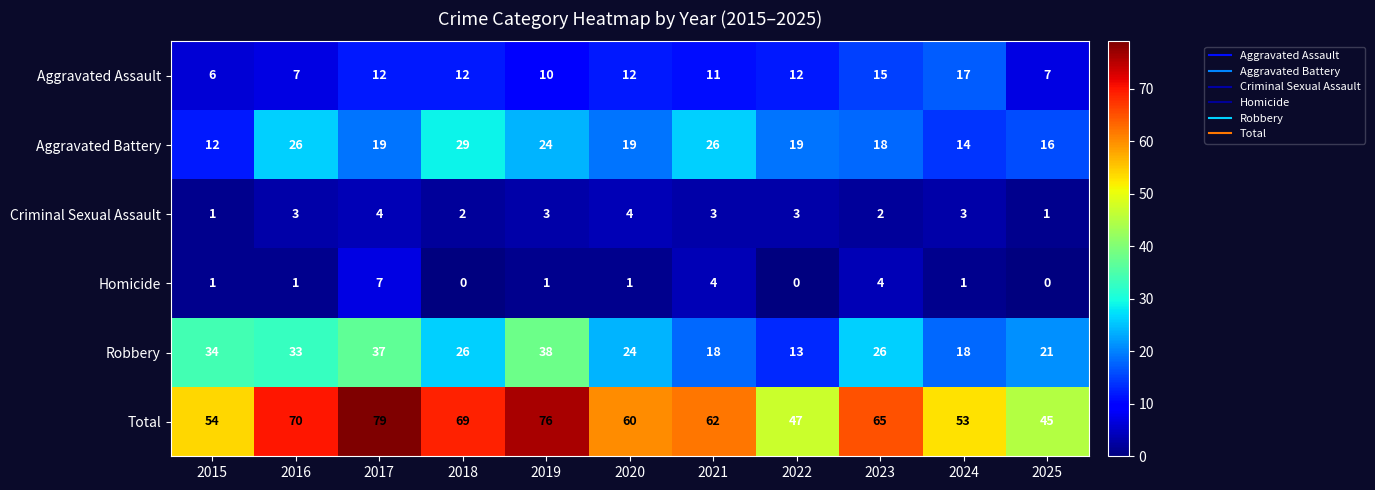

Which series has the widest spread of values?

Total